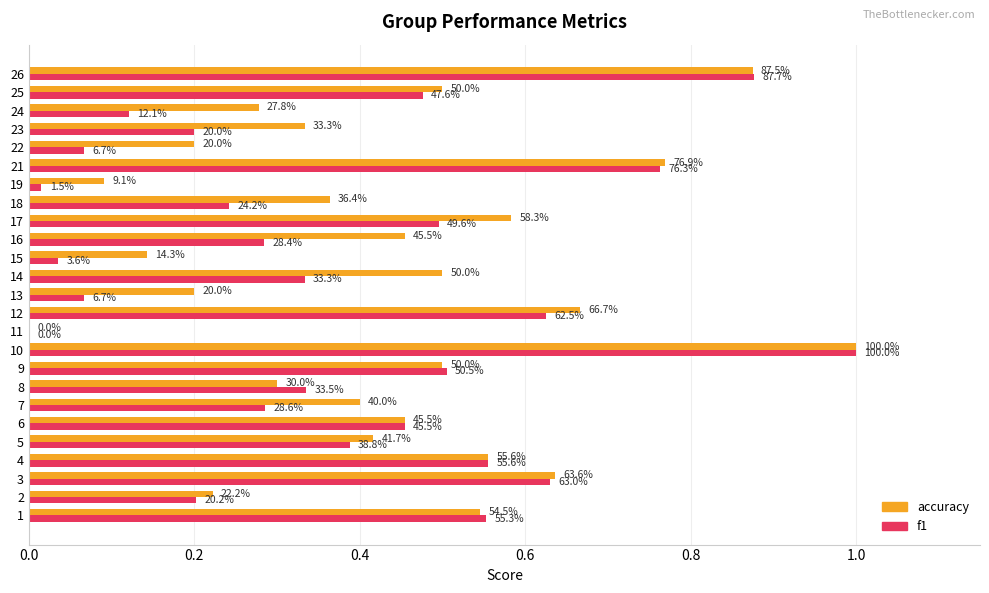

What are all the series names shown in the legend?

accuracy, f1